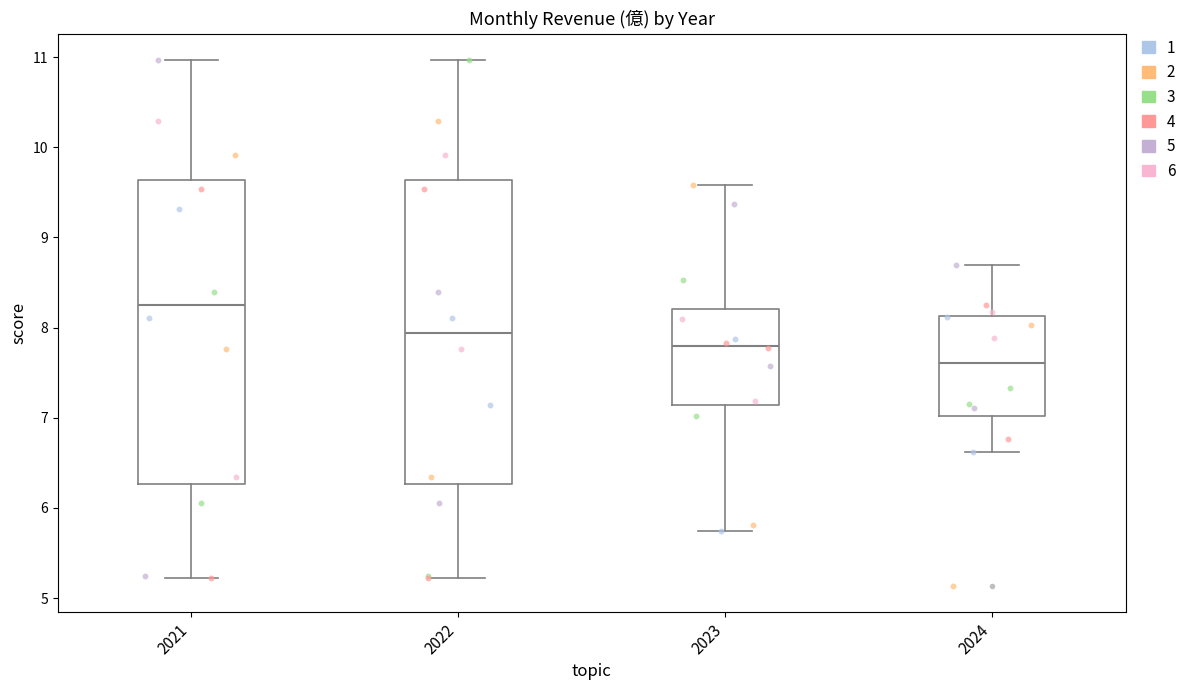

Which box has the highest median line?

2021